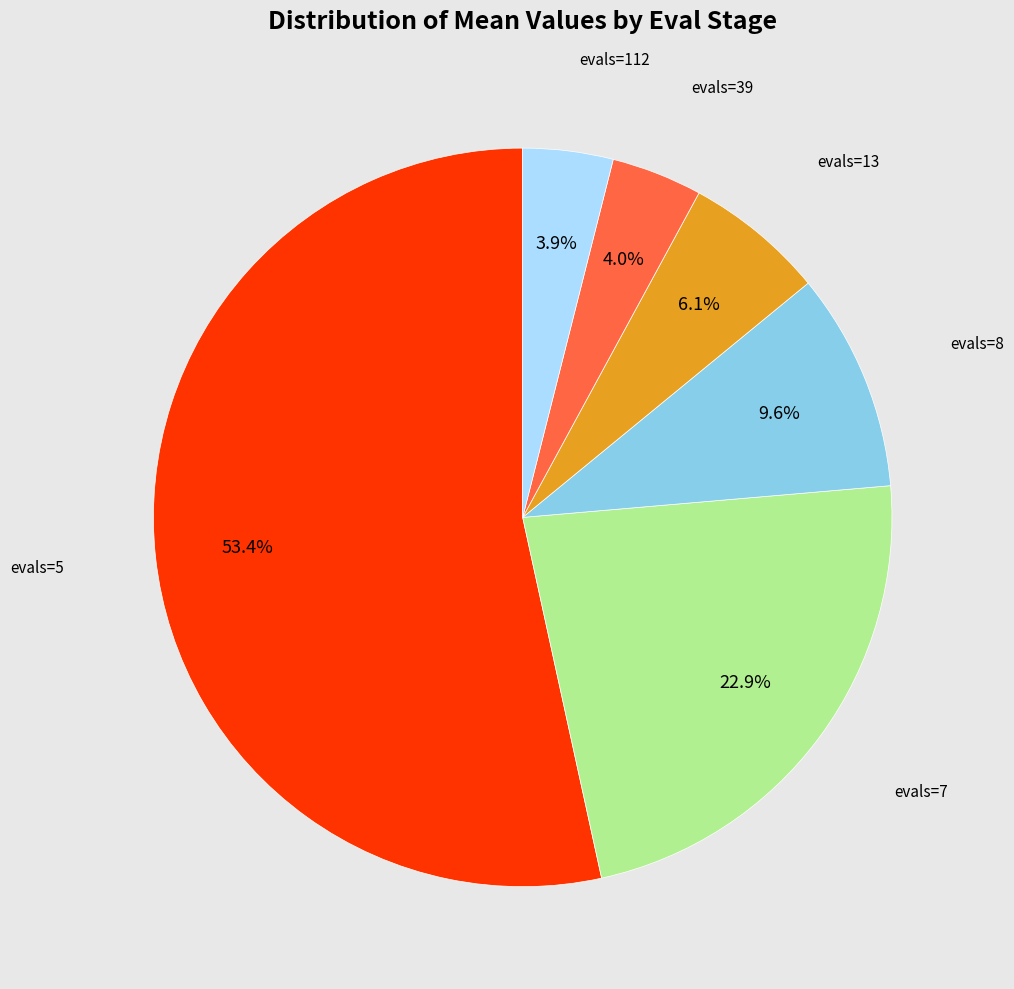

The evals=5 slice represents 53% of the pie. True or false?

True